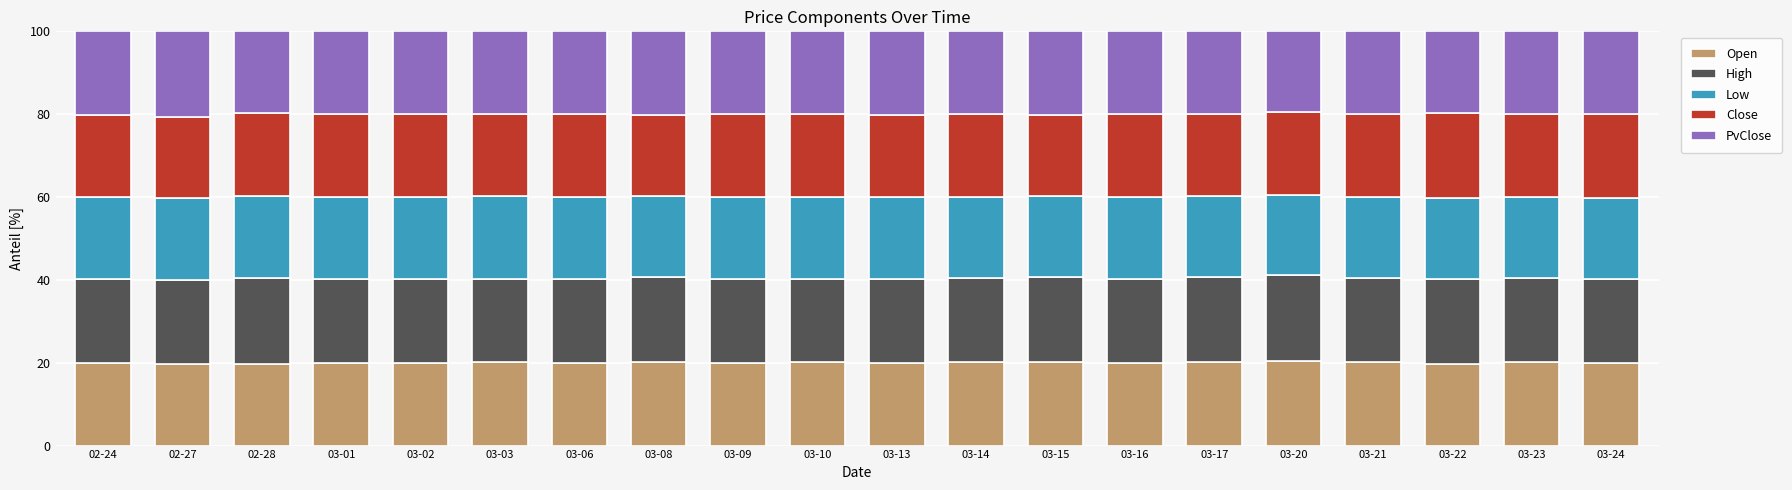

True or false: Open has a value of 29.4 at 03-20.

False